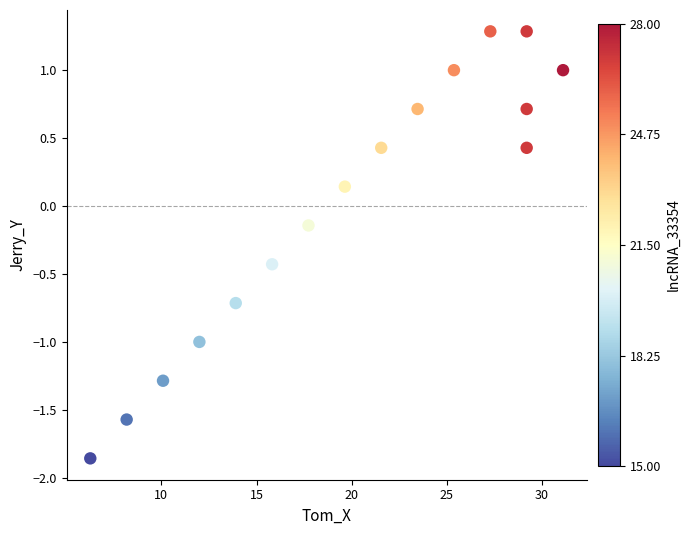

What is the range of Y values (max minus min)?

3.1